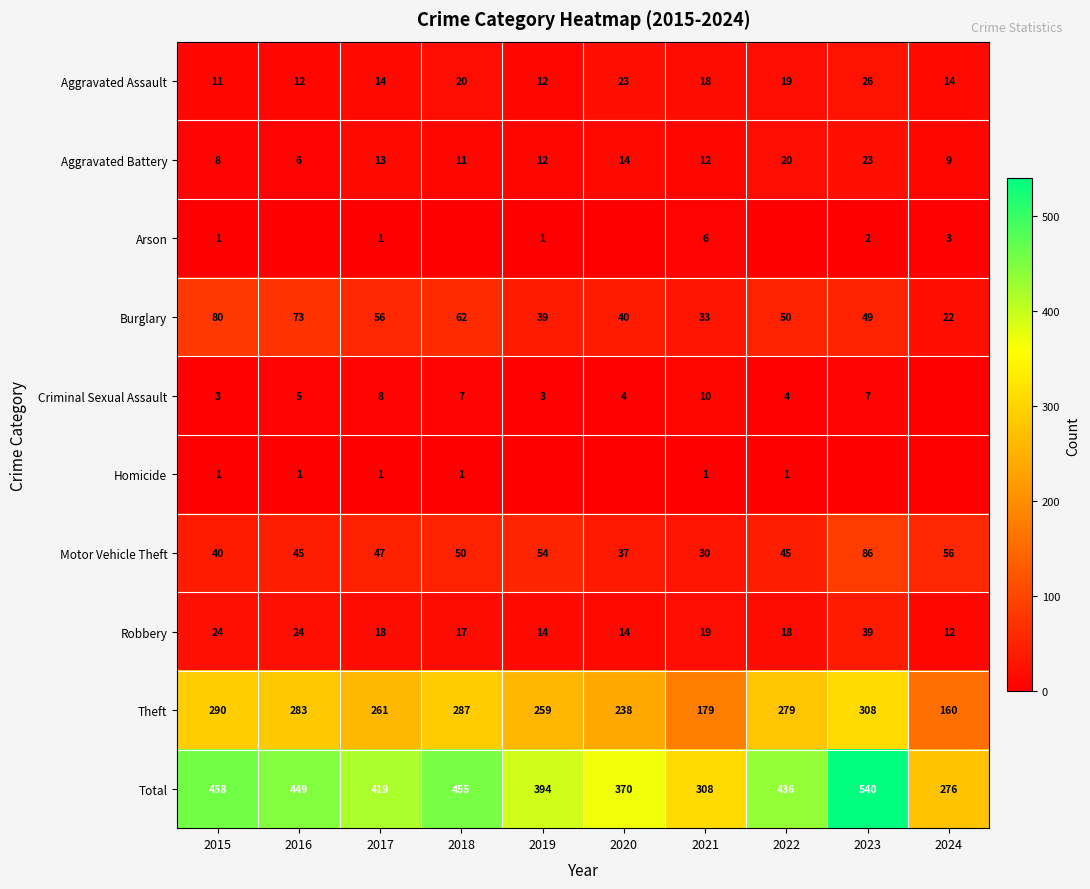

What is the sum of the Aggravated Assault values at 2023 and 2021?

44